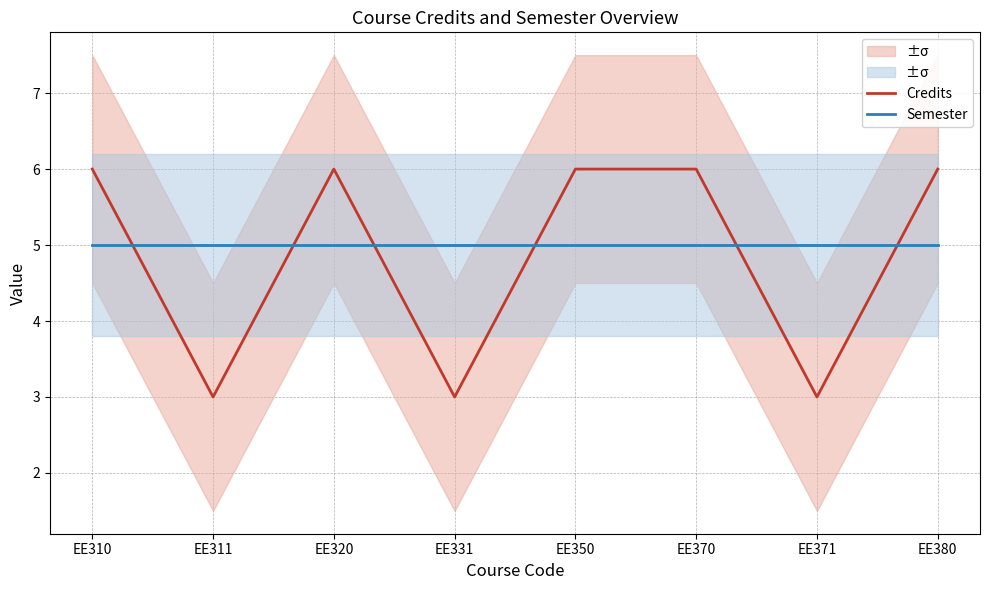

The value of Credits at EE320 is 9. True or false?

False